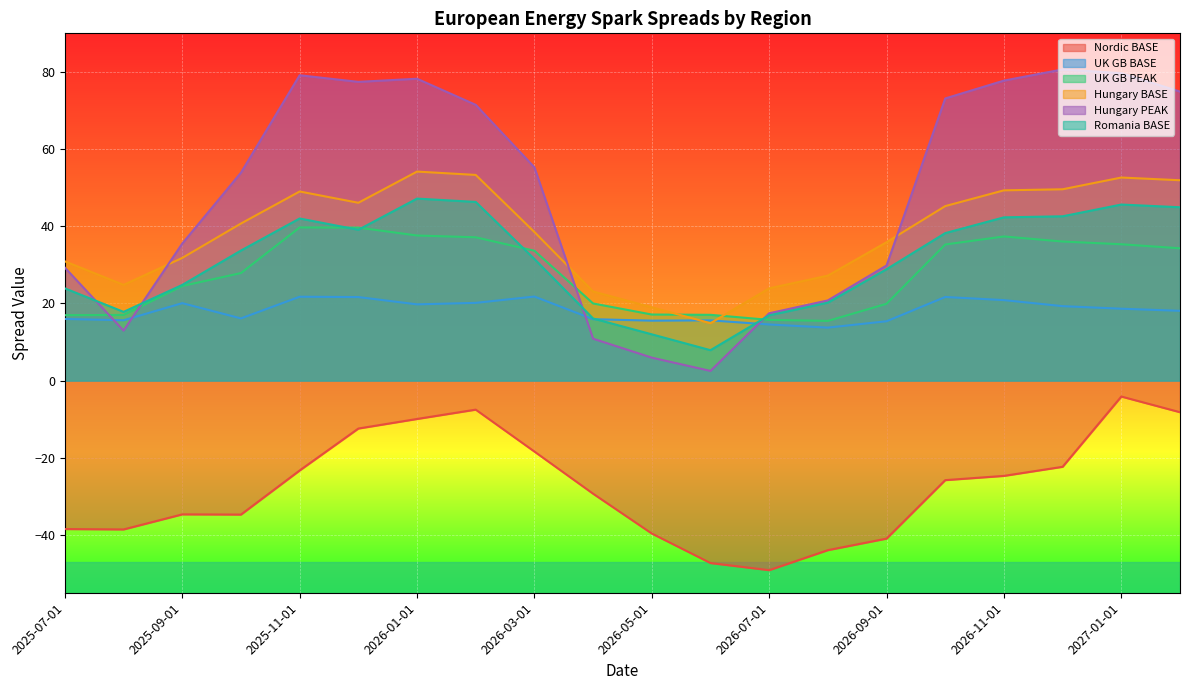

Between 2026-08-01 and 2027-02-01, which is larger?

2027-02-01